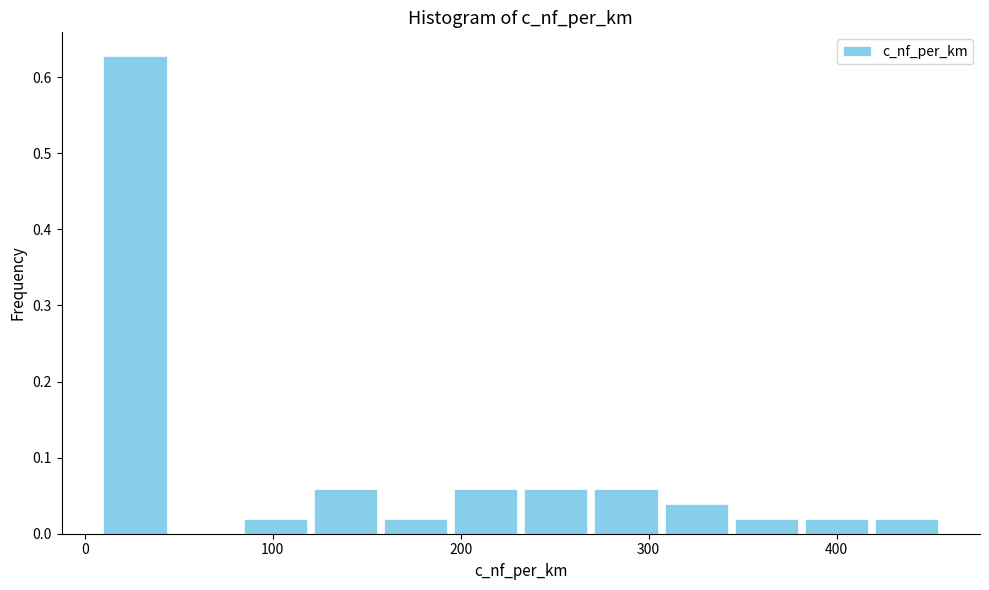

Read against the x-axis, roughly where is the centre of the tallest bar?

30